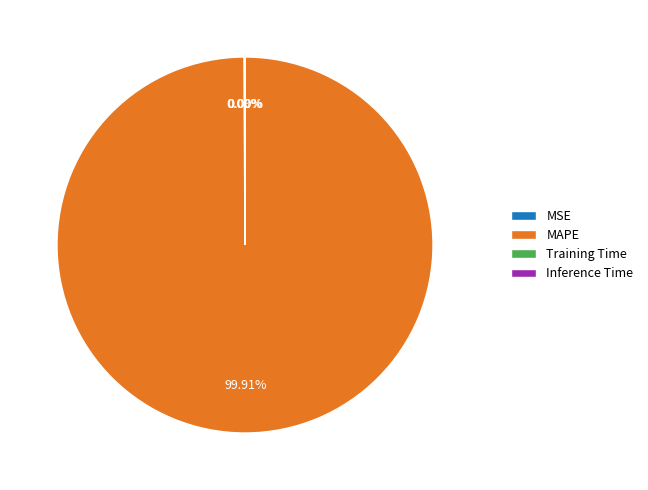

To the nearest percent, what is the difference between the largest and smallest slice percentages?

100%